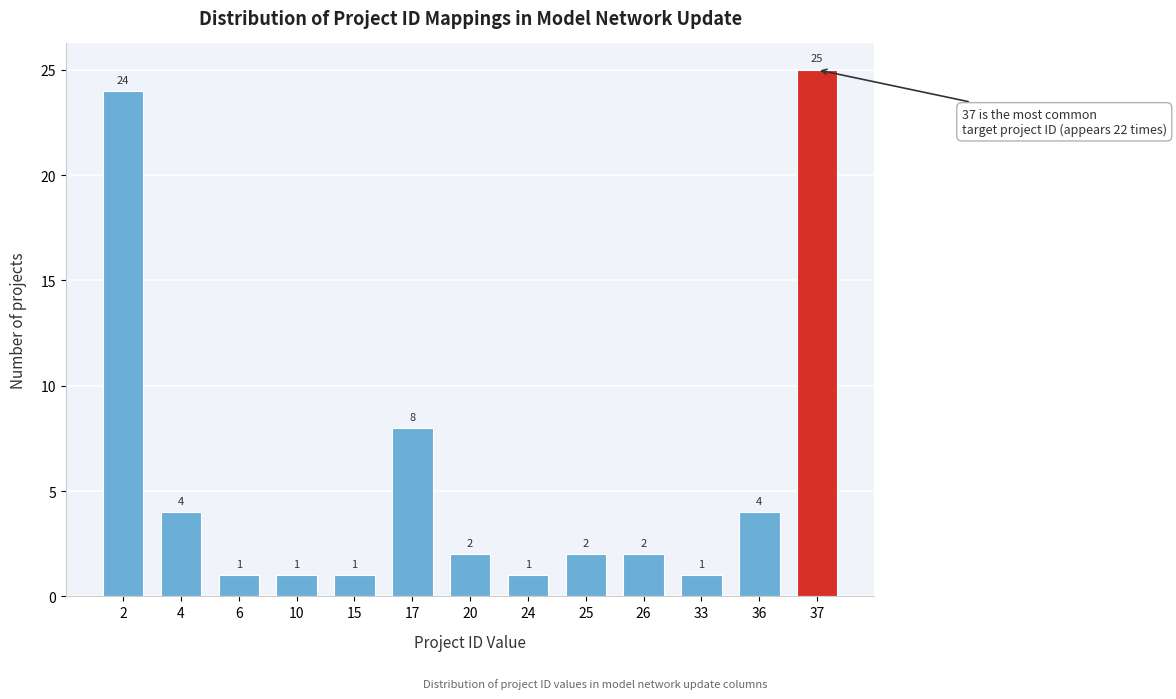

Reading right to left, transcribe all the data shown in this chart.

25	4	1	2	2	1	2	8	1	1	1	4	24